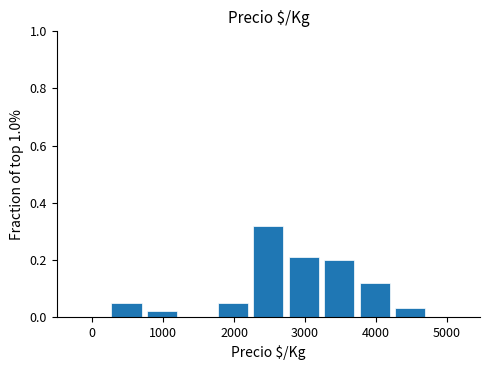

Over which range of the x-axis is the bar tallest?

2200 to 2700